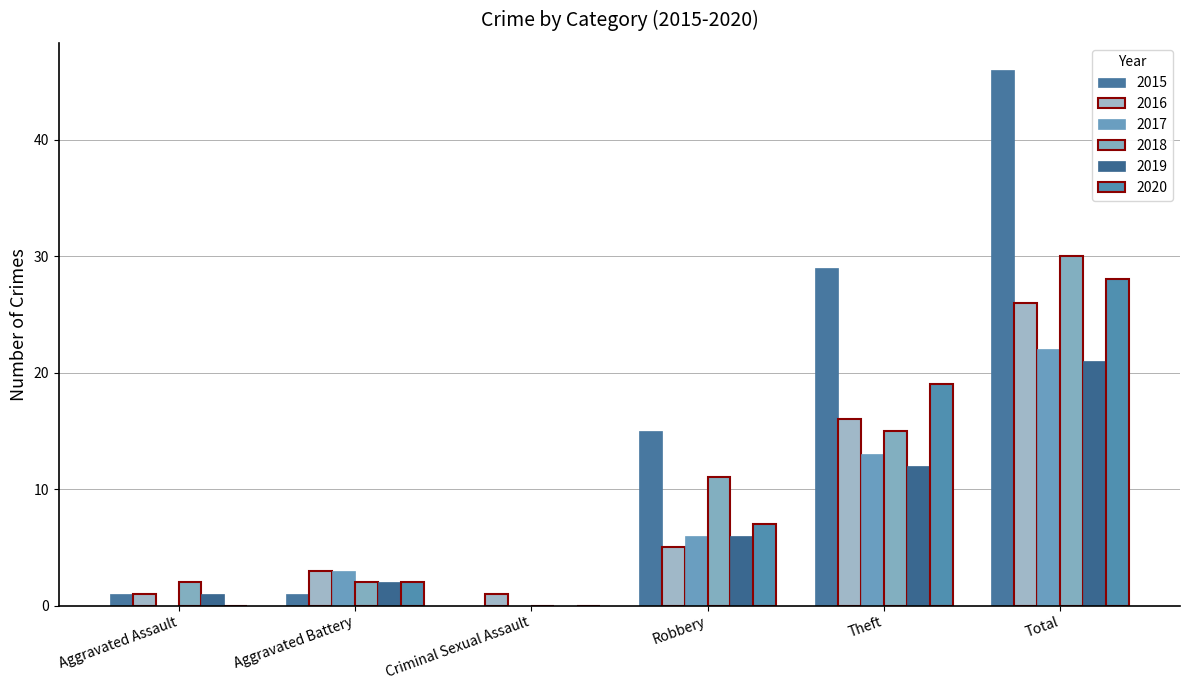

What value does the 2019 series have at Total?

21